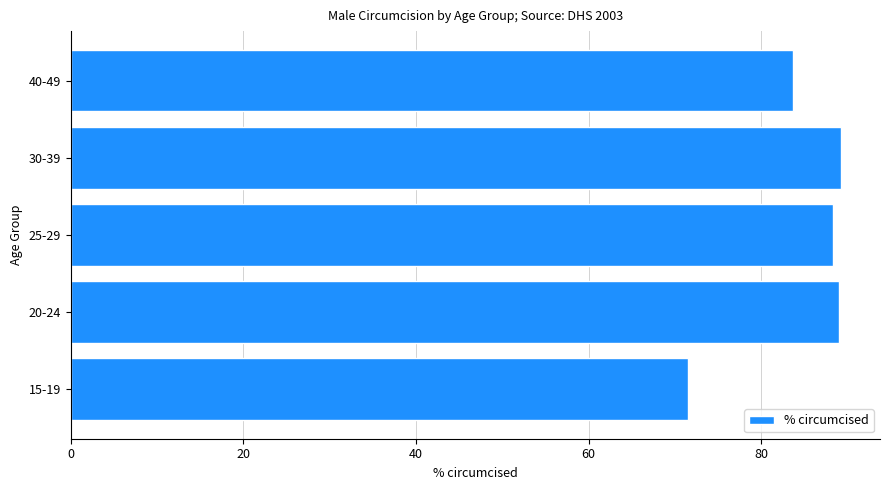

What is the difference between the maximum and minimum values?

17.8